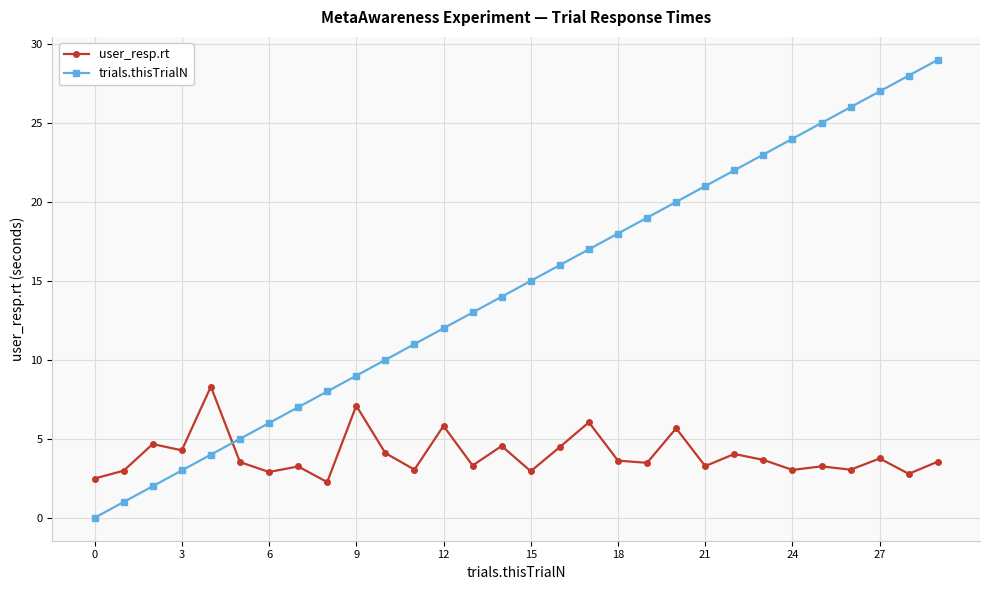

Rank the series by their average value, from lowest to highest.

user_resp.rt, trials.thisTrialN